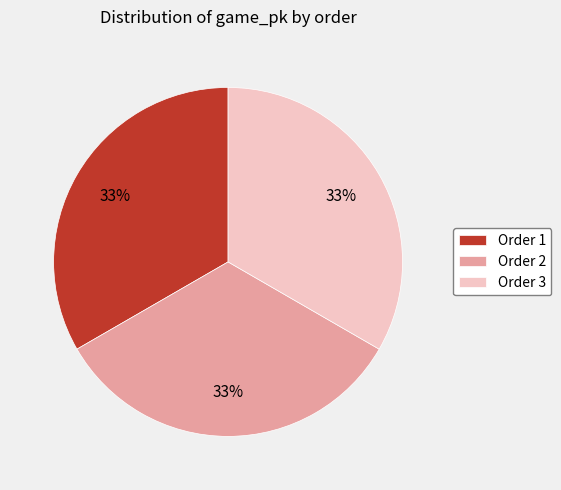

Is it true that Order 3 is 27% of the pie?

False